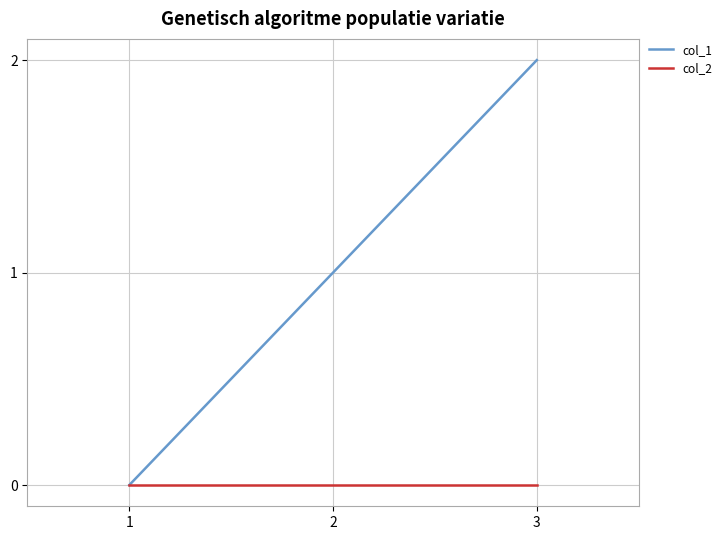

How many positive values does the col_1 series have?

2